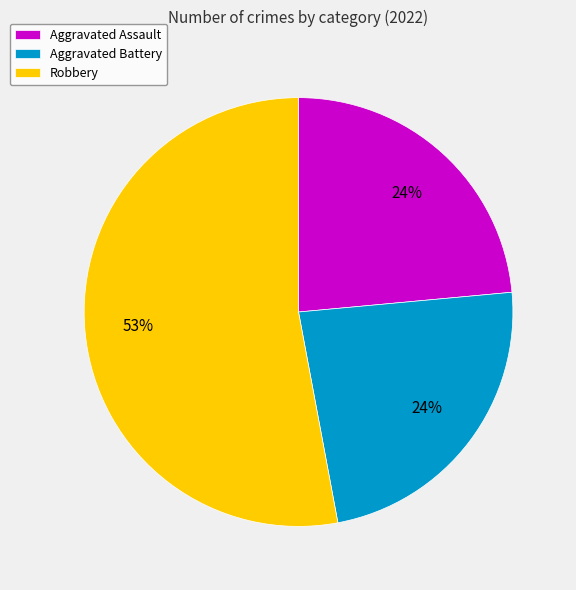

Which slice is the largest?

Robbery